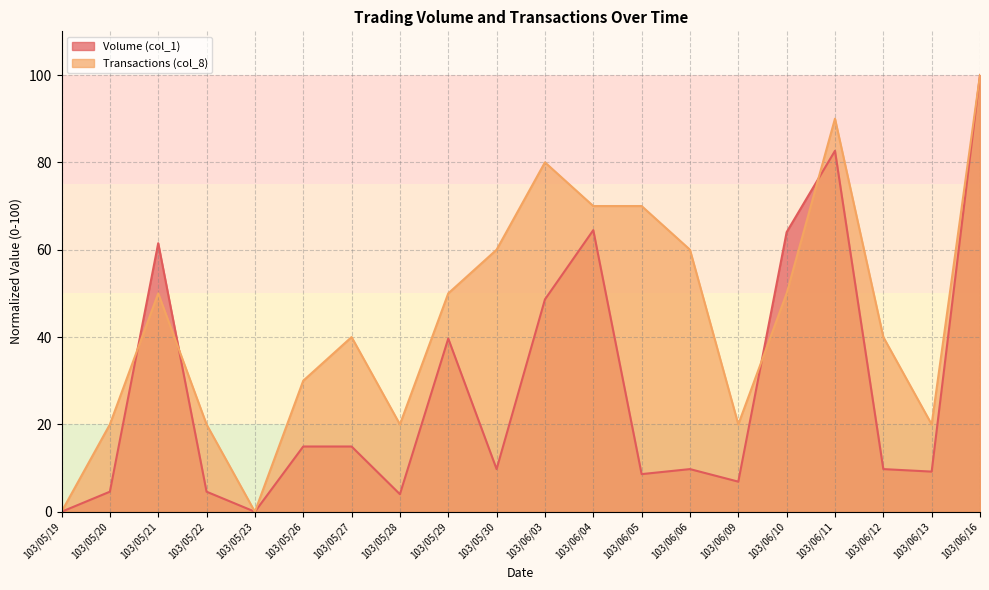

Reading left to right, transcribe all the data shown in this chart.

Volume (col_1): 0.0	4.6	61.5	4.6	0.0	14.9	14.9	4.0	39.7	9.8	48.6	64.5	8.6	9.8	6.9	64.0	82.6	9.8	9.2	100.0
Transactions (col_8): 0.0	20.0	50.0	20.0	0.0	30.0	40.0	20.0	50.0	60.0	80.0	70.0	70.0	60.0	20.0	50.0	90.0	40.0	20.0	100.0